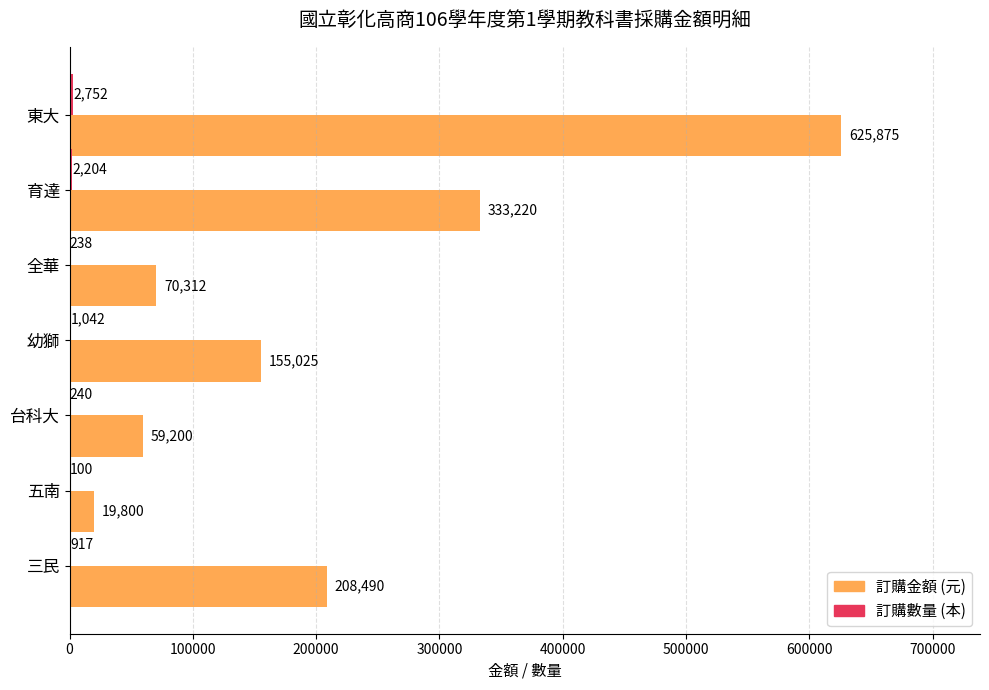

Which label corresponds to the largest value in the chart?

東大